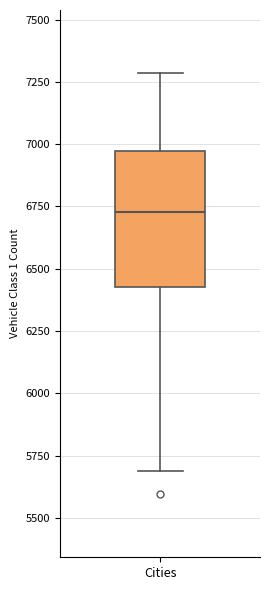

Where is the lower edge of the box for Cities on the y-axis? The values are not printed on the chart, so give them approximately, as read against the axis.

6450